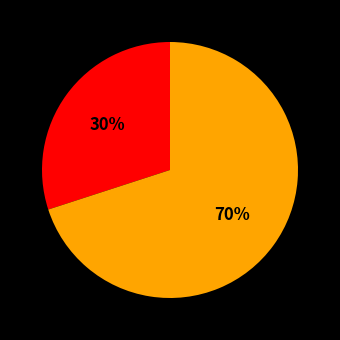

Is there a majority slice in this chart?

Yes